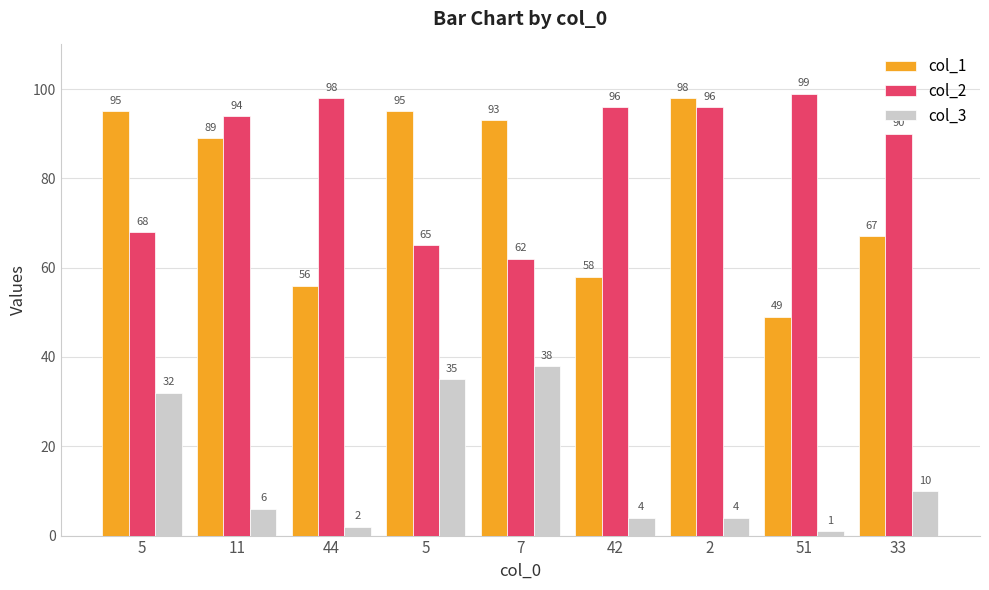

Count the number of categories in the chart.

9